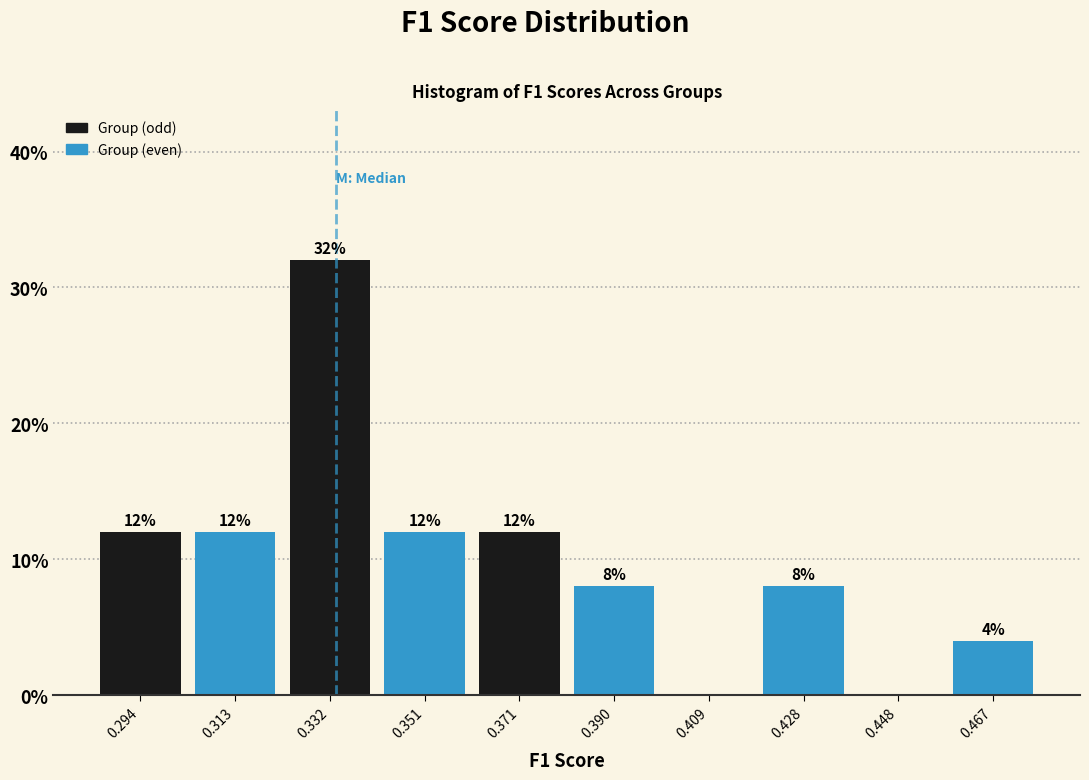

Over which range of the x-axis is the bar tallest?

0.322 to 0.342